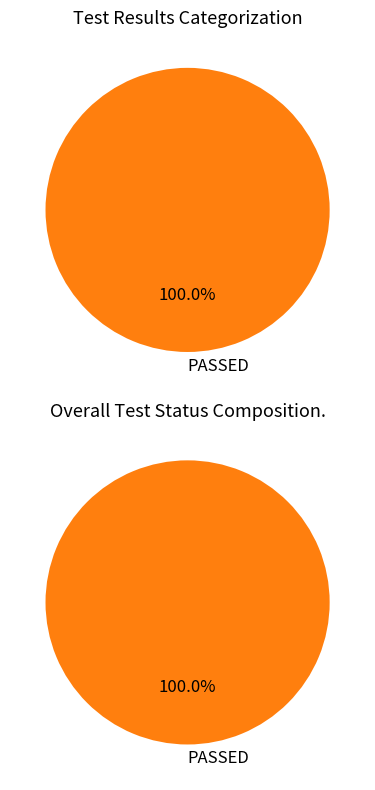

Which series has the widest spread of values?

PASSED